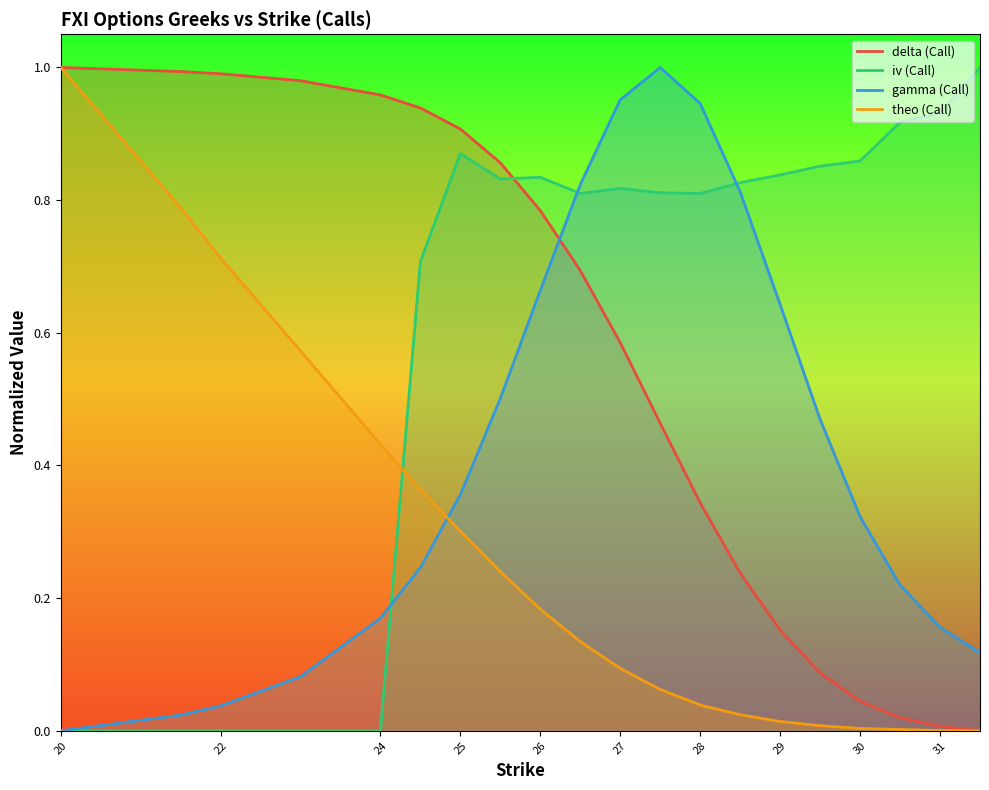

What are all the series names shown in the legend?

delta (Call), iv (Call), gamma (Call), theo (Call)